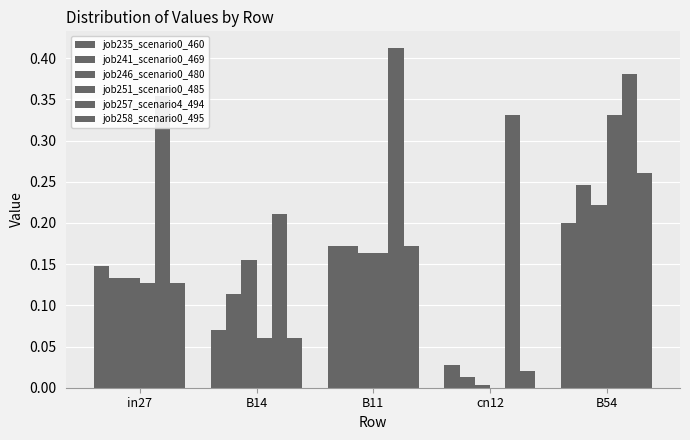

Which series has the widest spread of values?

job251_scenario0_485